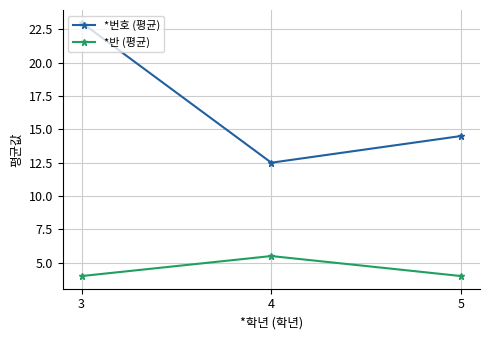

What is the sum of all *반 (평균) values?

13.5